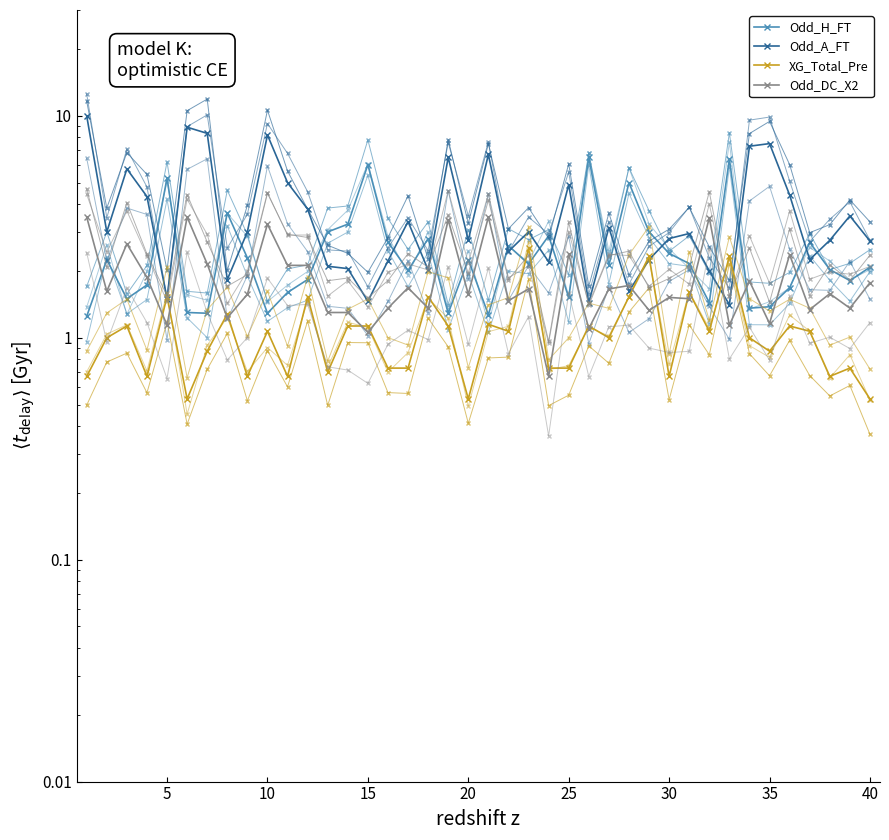

Rank the series by their average value, from lowest to highest.

XG_Total_Pre, Odd_DC_X2, Odd_H_FT, Odd_A_FT